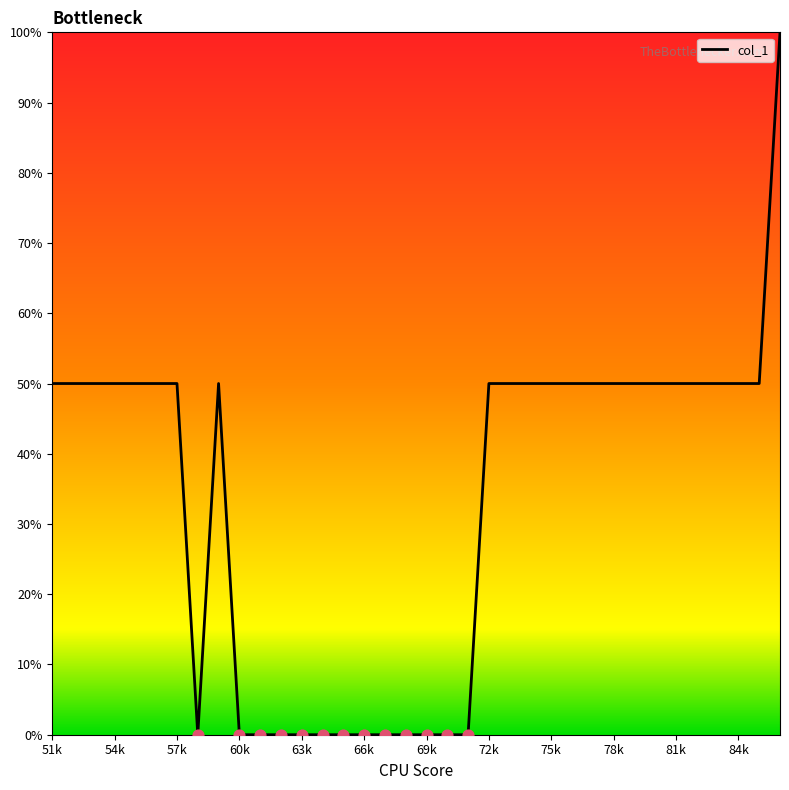

Does the chart have visible grid lines?

No